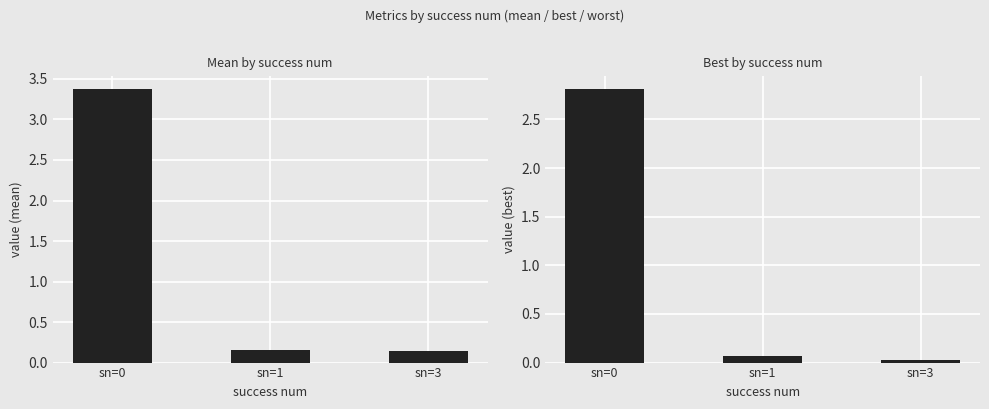

The mean series shows 3.4 at sn=0. True or false?

True